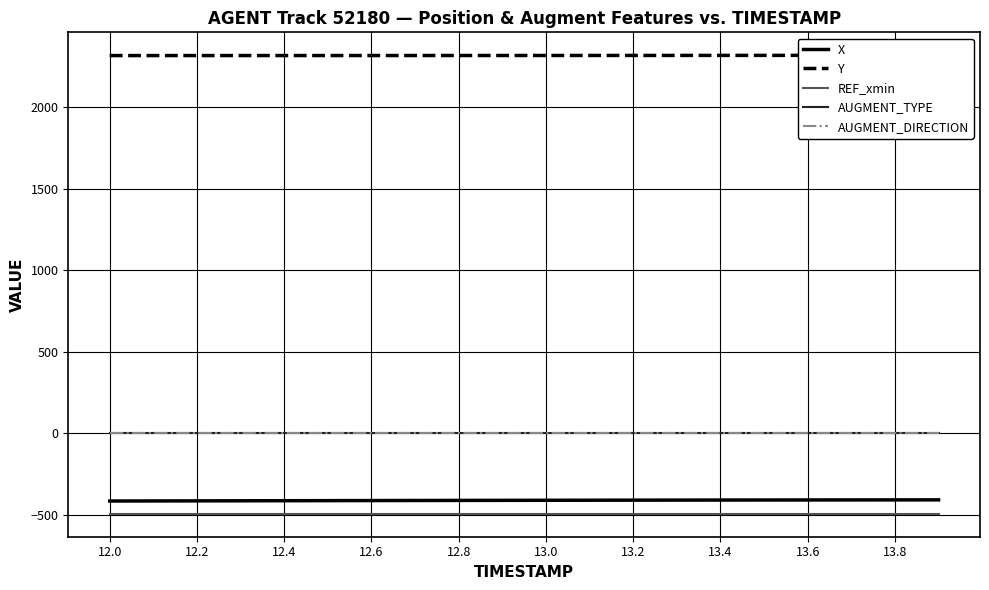

True or false: X and REF_xmin cross at least once.

False